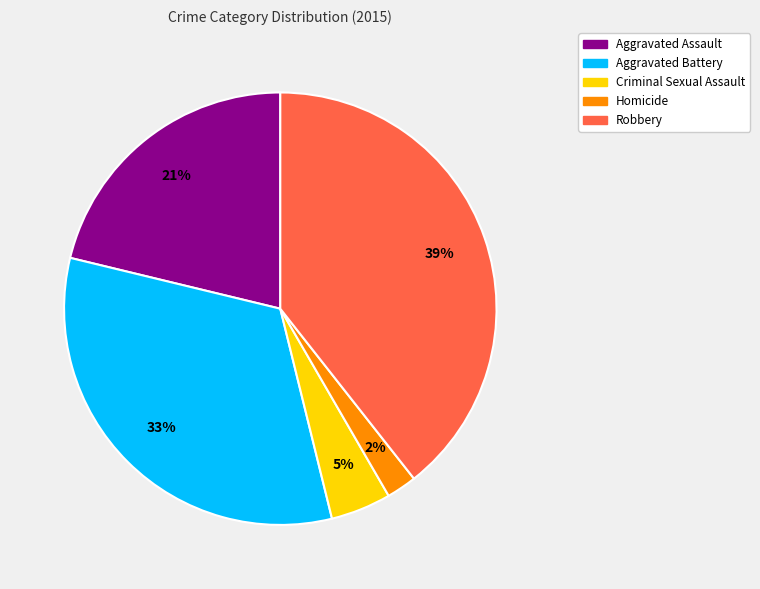

What is the largest slice in the pie chart?

Robbery